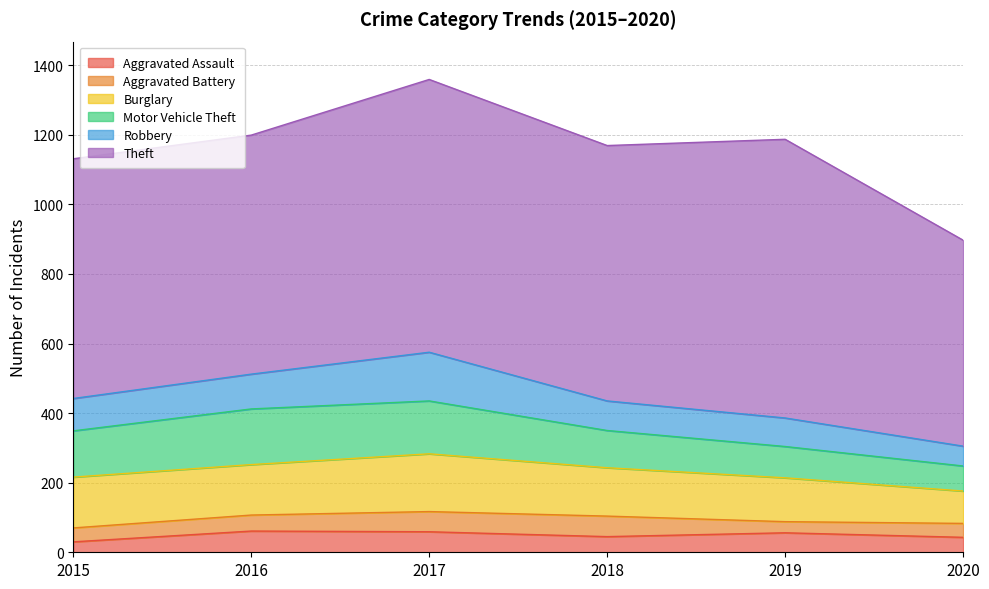

How many data points in Aggravated Assault are less than 56?

3